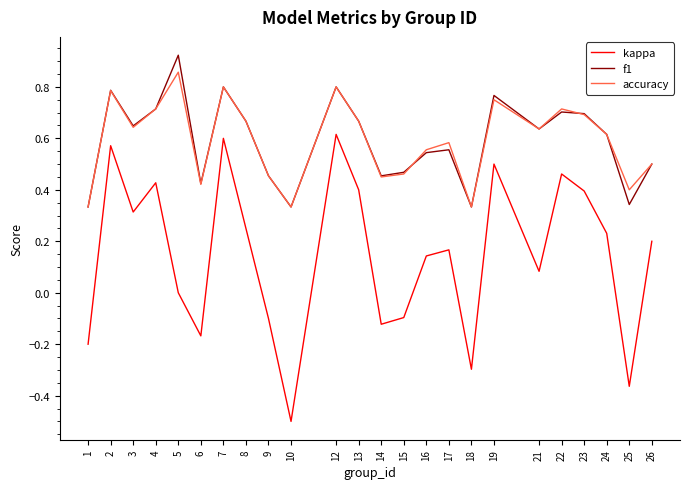

At how many categories does at least one series exceed 0?

24